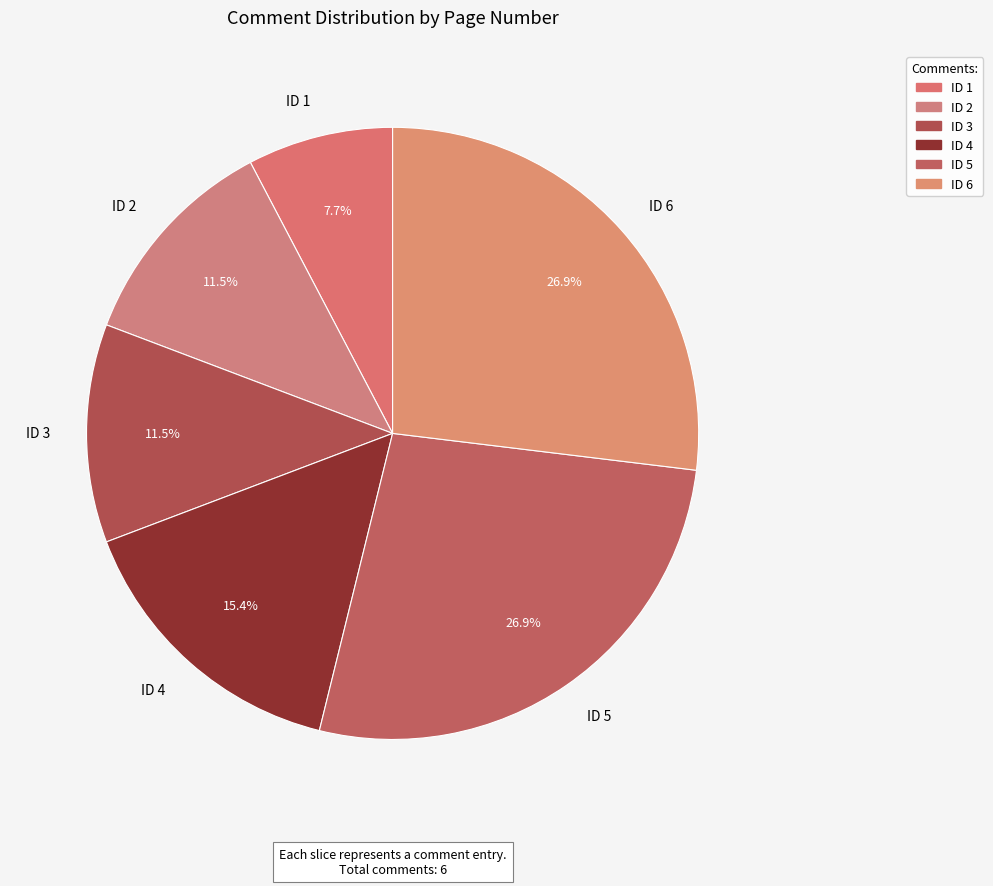

What portion of the pie excludes ID 6?

73.1%